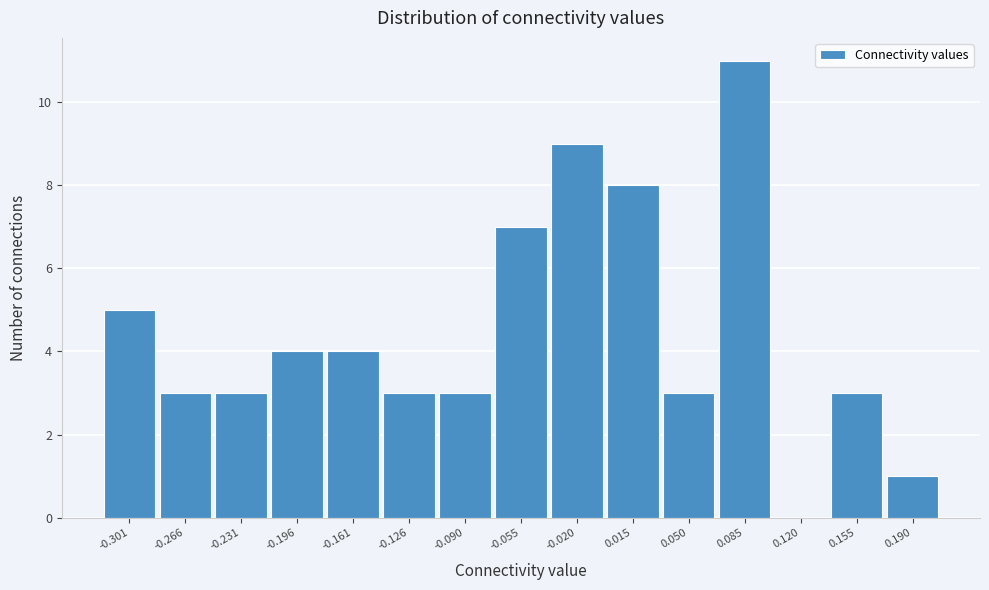

Reading left to right, list all the values displayed in this chart.

-0.301=5	-0.266=3	-0.231=3	-0.196=4	-0.161=4	-0.126=3	-0.090=3	-0.055=7	-0.020=9	0.015=8	0.050=3	0.085=11	0.120=0	0.155=3	0.190=1